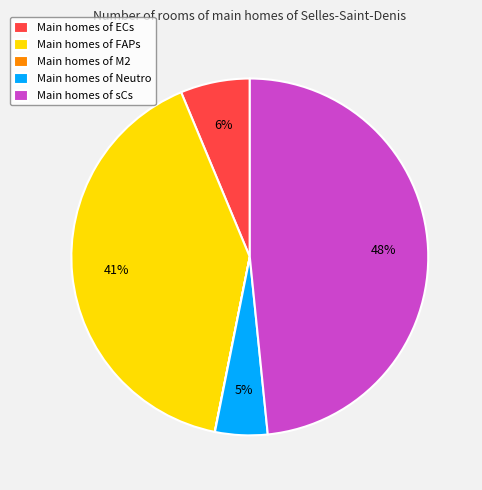

To the nearest percent, what is the average slice percentage?

20%